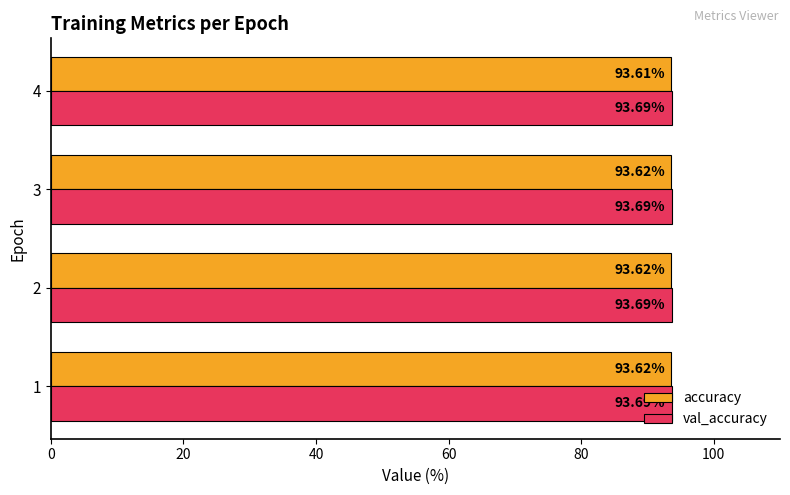

Which series has the widest spread of values?

accuracy